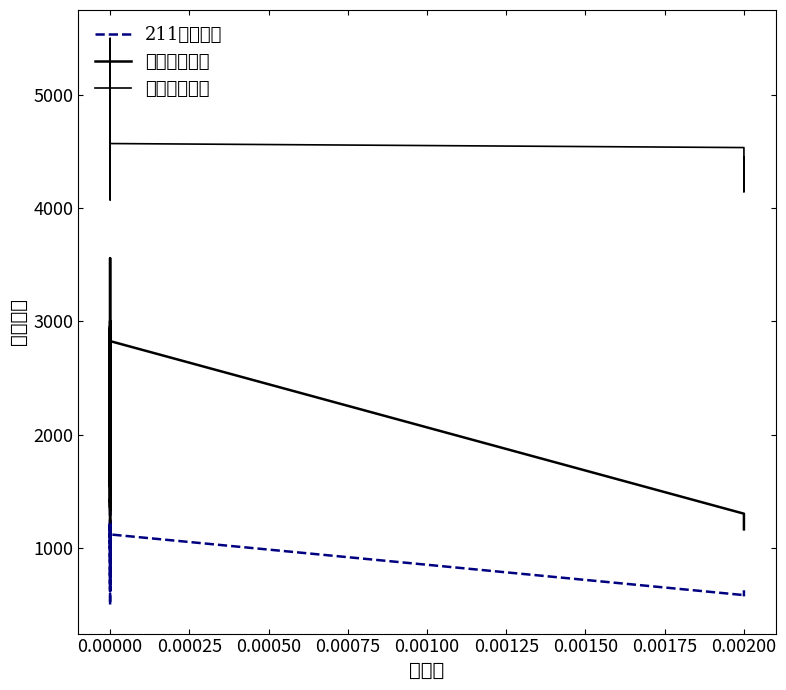

What is the value of the 一本平均排名 point at the 21st from the left?

1689.1